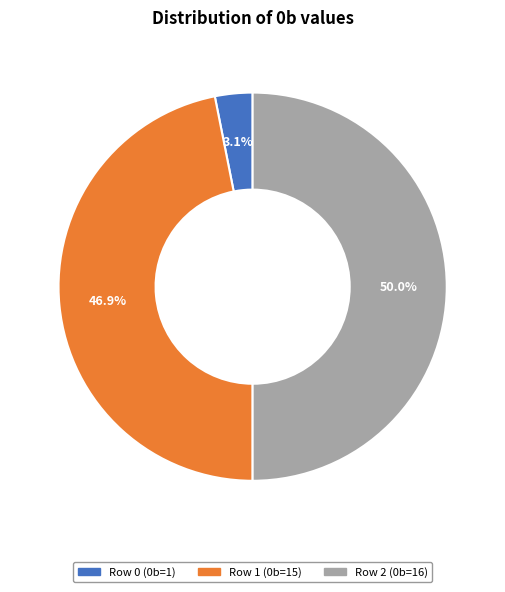

Which category has the smallest portion of the pie?

Row 0